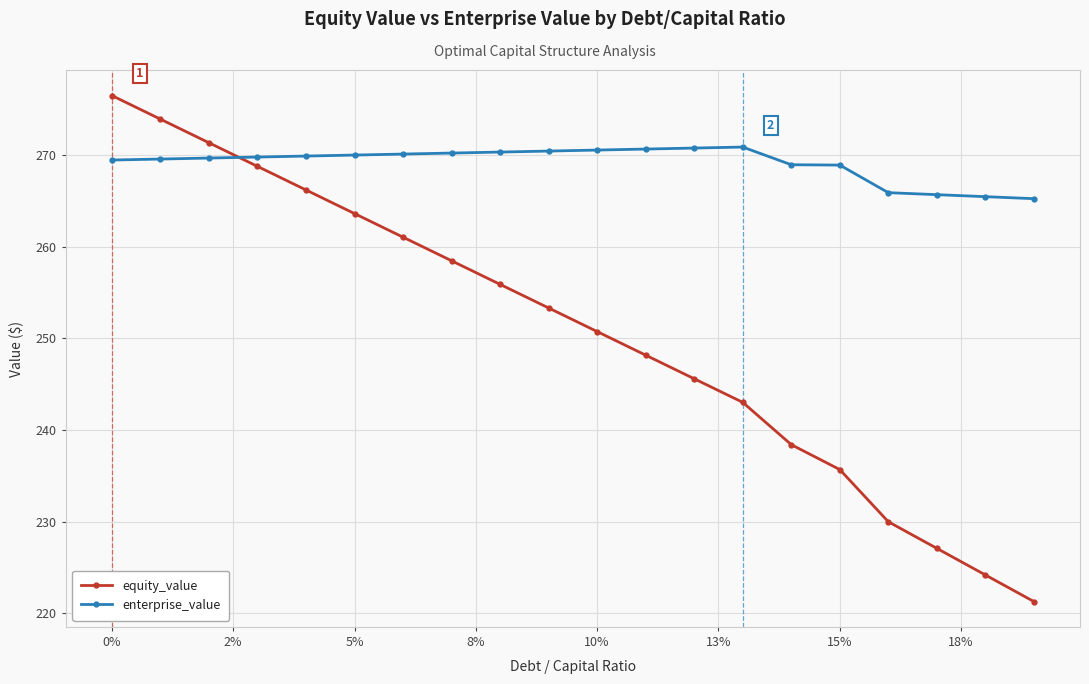

What is the highest value of the equity_value series?

276.5